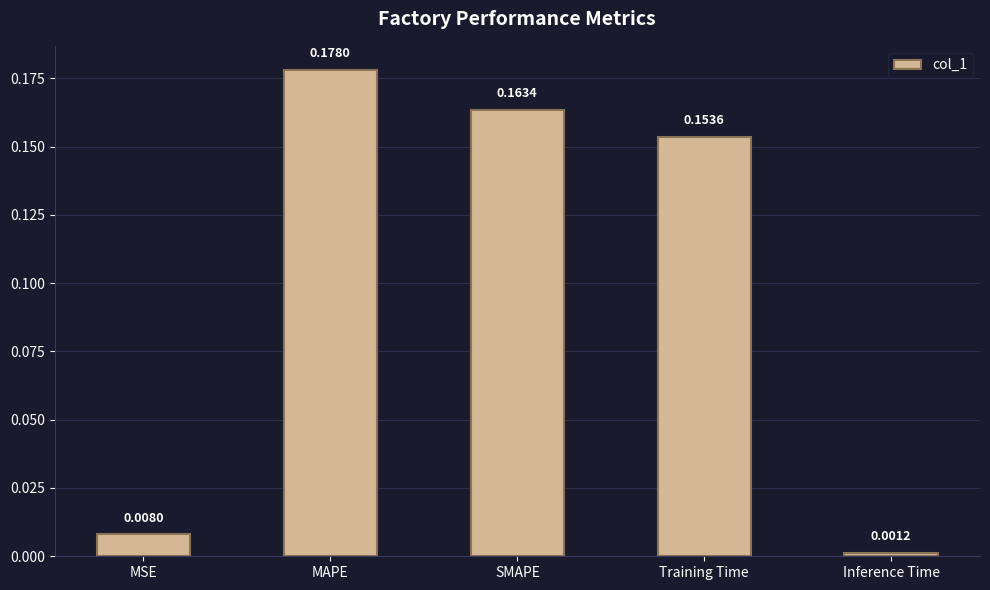

Does the chart contain any negative values?

No